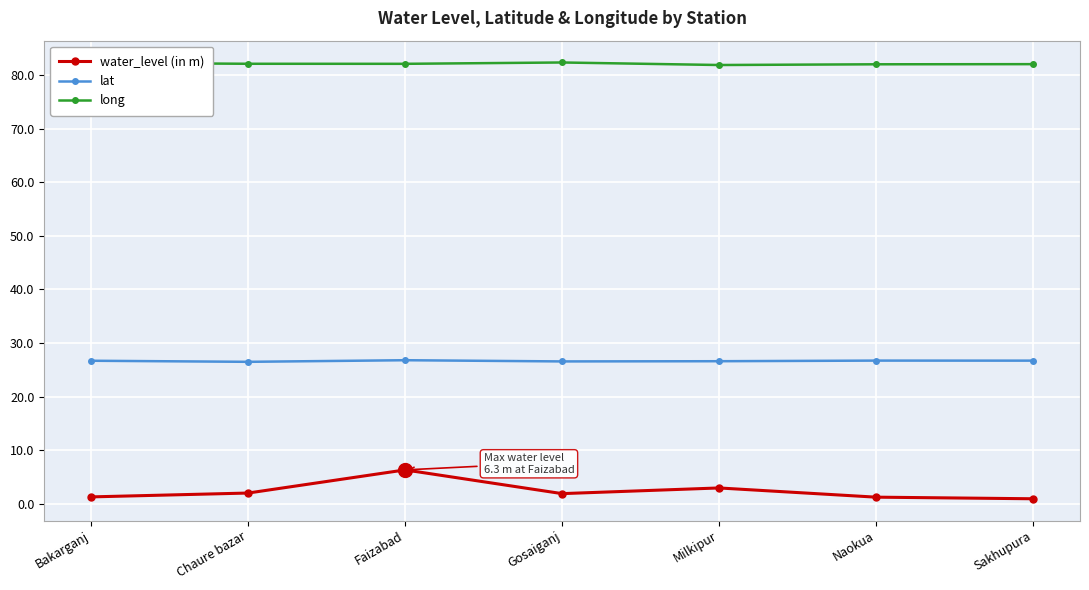

True or false: lat has a value of 17.7 at Chaure bazar.

False